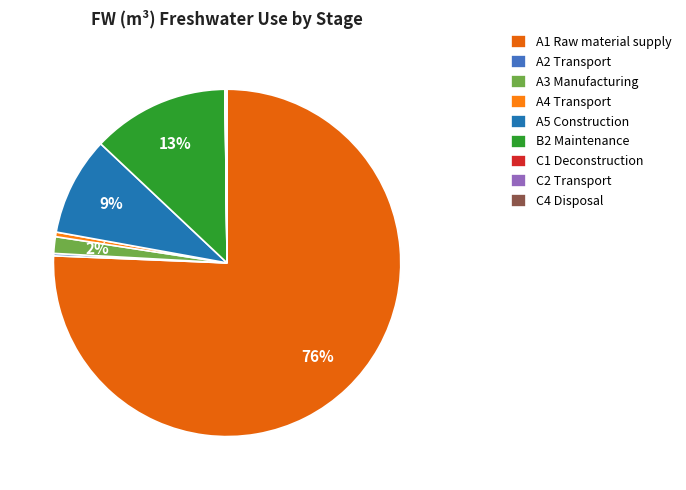

What is the majority slice?

A1 Raw material supply